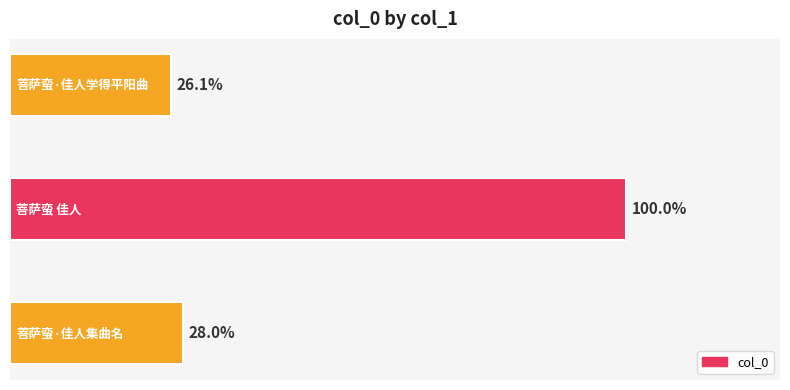

Does the chart contain any negative values?

No